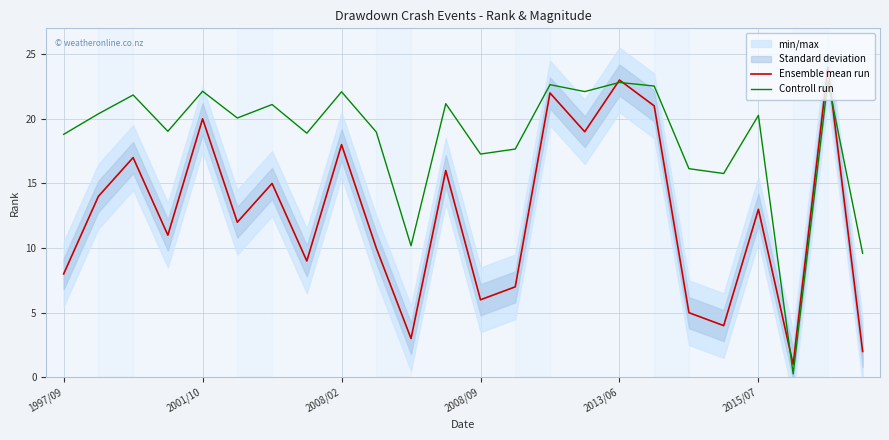

Is it true that Ensemble mean run equals 3.7 at 1997/09?

False